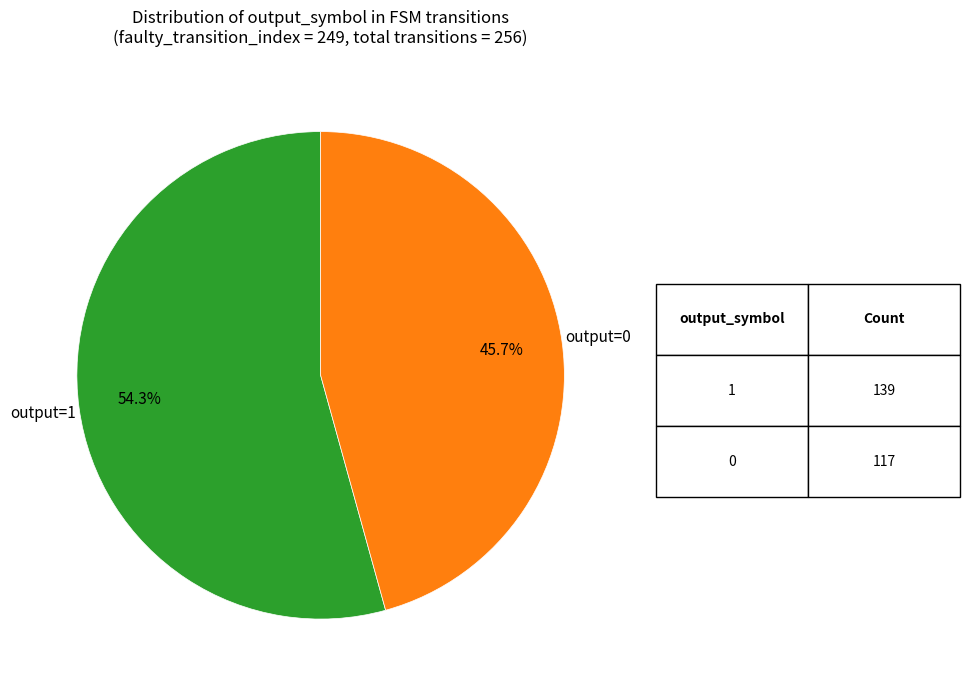

Does any single category account for the majority?

Yes